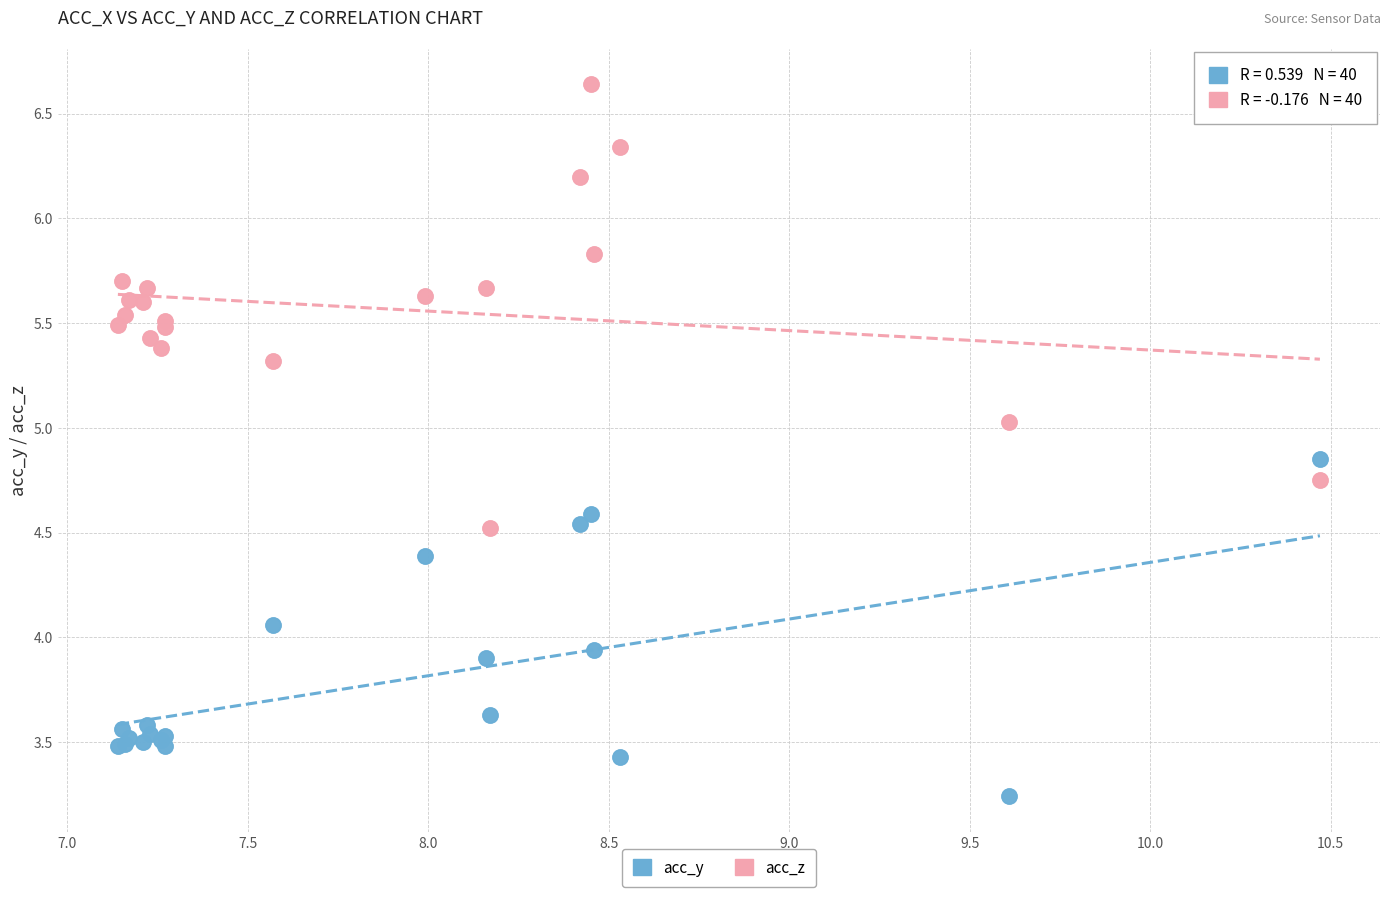

Which series has the widest spread of Y values?

acc_z